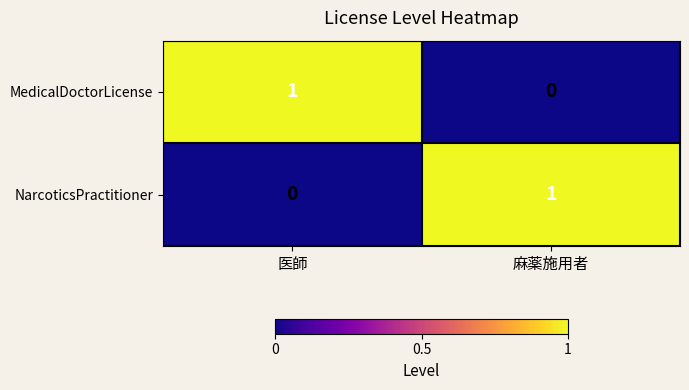

Is the value of NarcoticsPractitioner at 医師 greater than the value of MedicalDoctorLicense at 医師?

No